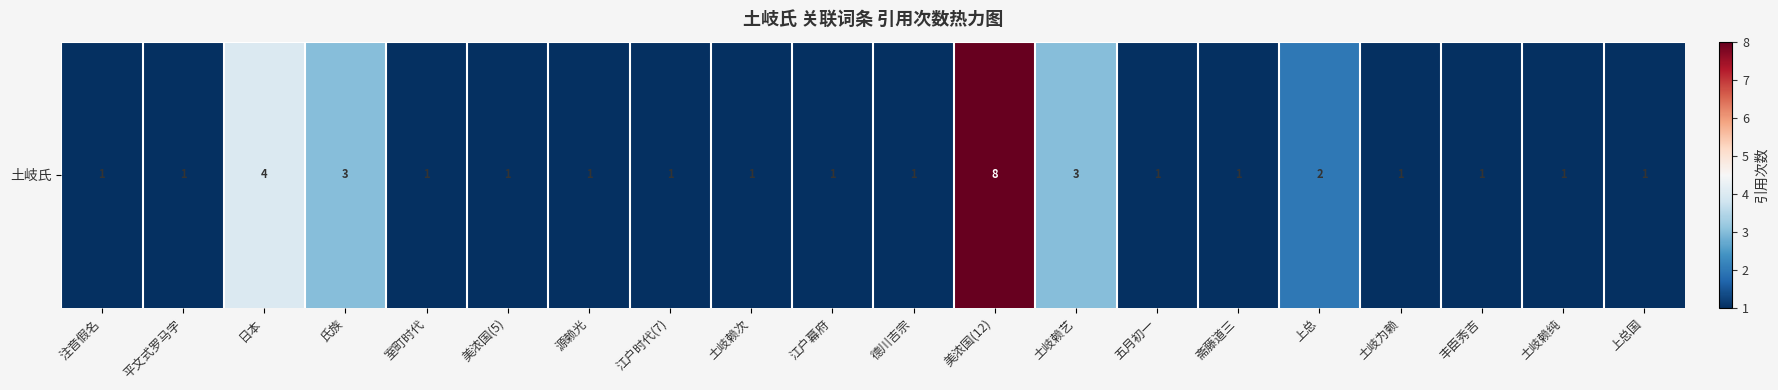

What is the smallest value displayed?

1